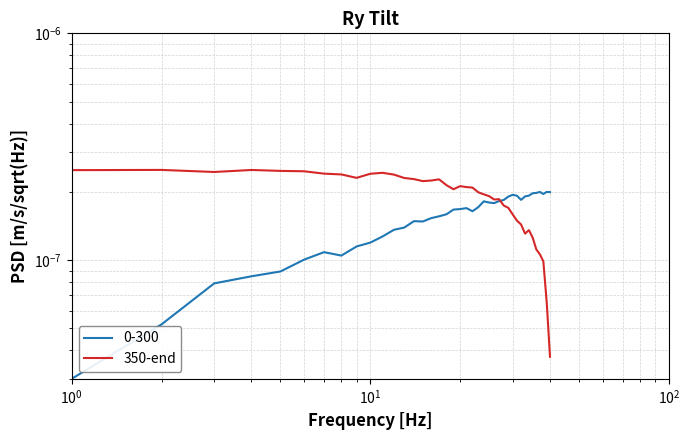

How many points are higher than both their immediate neighbors (excluding endpoints)?

7